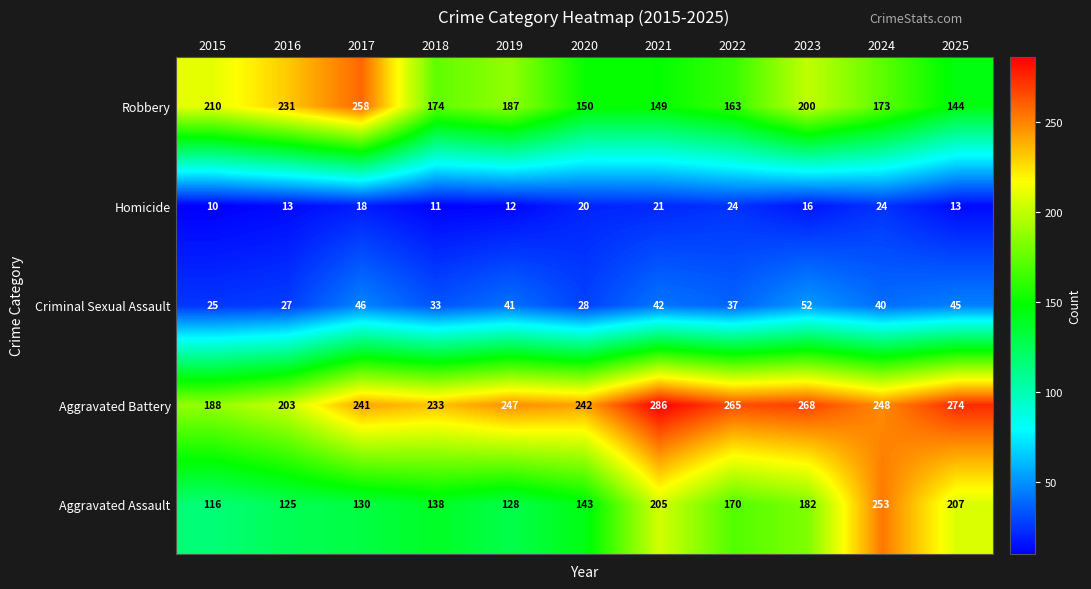

Rank the series by their maximum value, from lowest to highest.

Homicide, Criminal Sexual Assault, Aggravated Assault, Robbery, Aggravated Battery